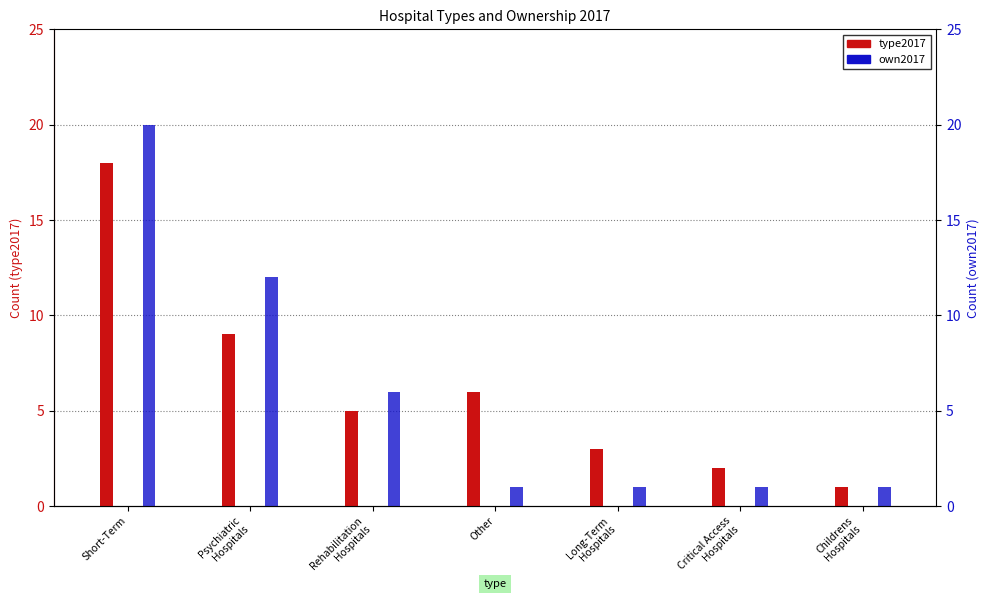

At which label does own2017 reach its minimum?

Other